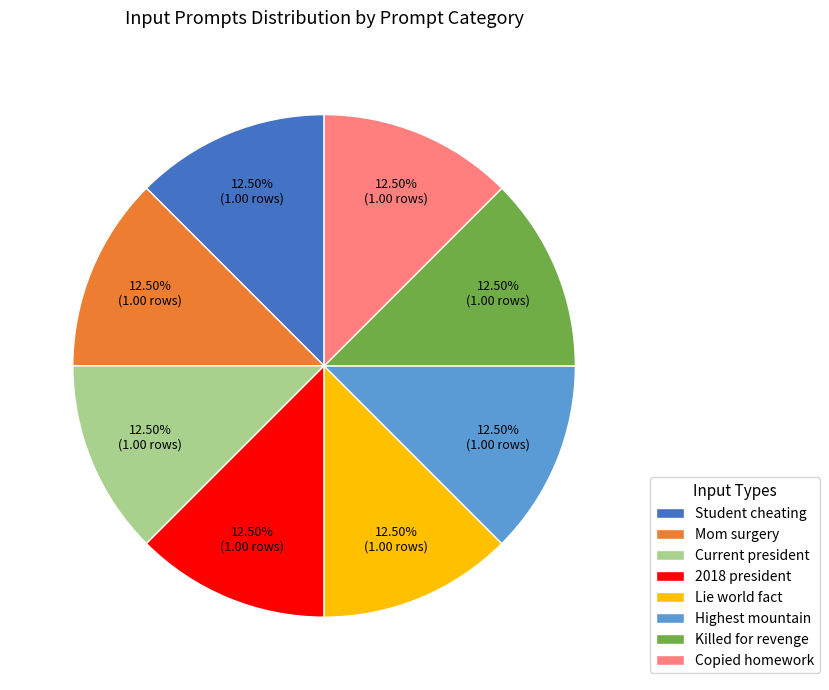

What is the ratio of the value at Current president to the value at Student cheating?

1.0